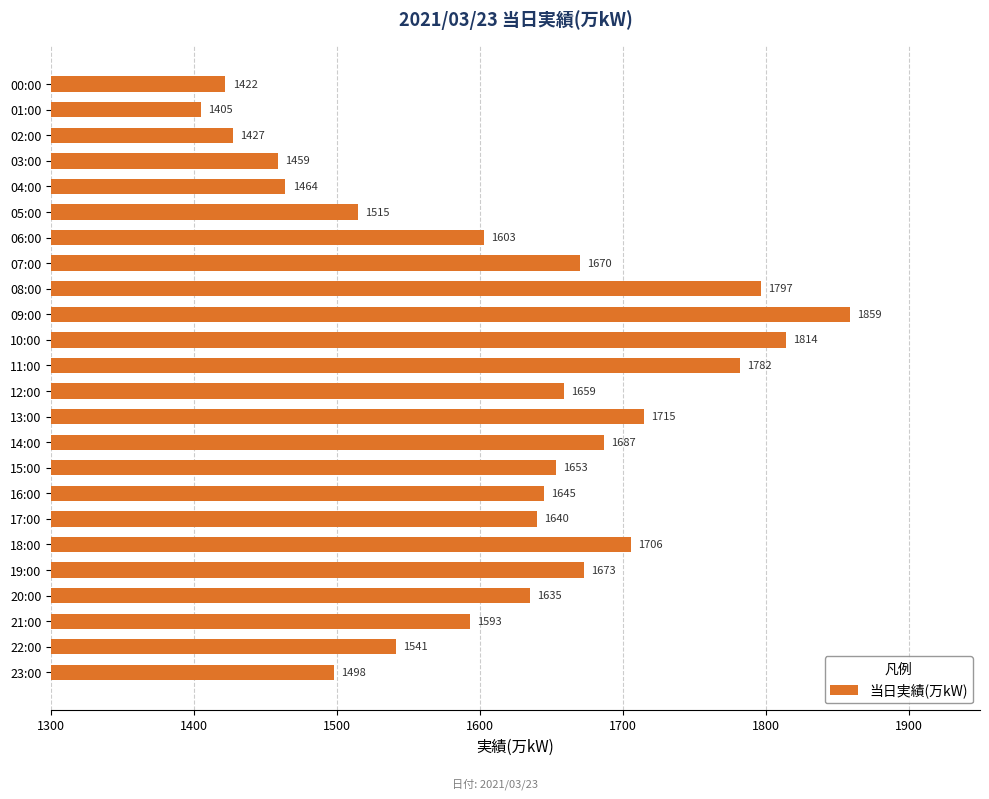

Reading top to bottom, what are all the values shown in this chart?

1422	1405	1427	1459	1464	1515	1603	1670	1797	1859	1814	1782	1659	1715	1687	1653	1645	1640	1706	1673	1635	1593	1541	1498